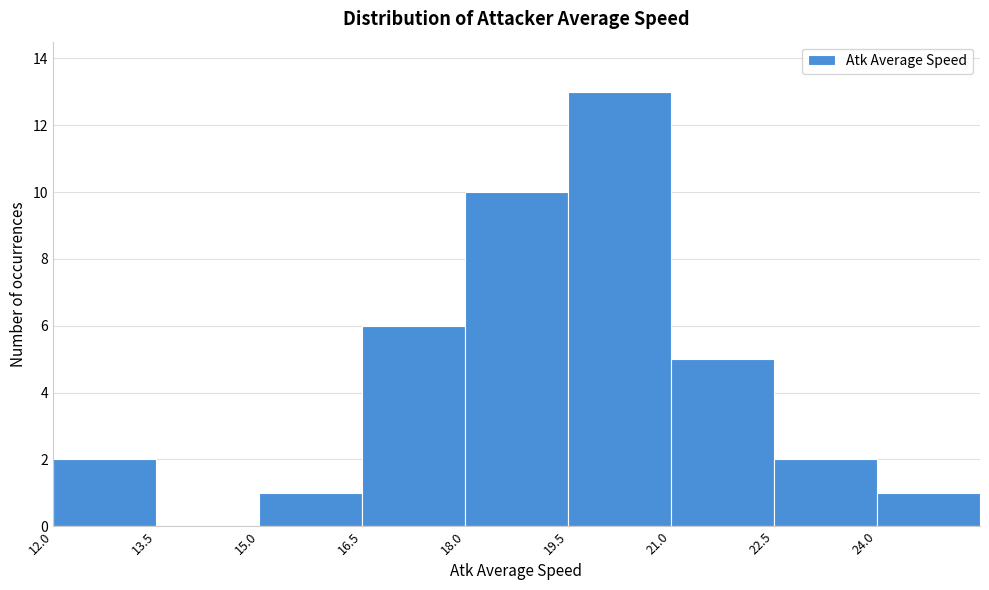

Reading left to right, transcribe this chart: for each bar, give the range it covers on the x-axis and its height. Neither the bar edges nor the heights are printed on the chart, so give them approximately, as read against the axes.

12.0 to 13.5: 2
13.5 to 15.0: 0
15.0 to 16.5: 1
16.5 to 18.0: 6
18.0 to 19.5: 10
19.5 to 21.0: 13
21.0 to 22.5: 5
22.5 to 24.0: 2
24.0 to 25.5: 1